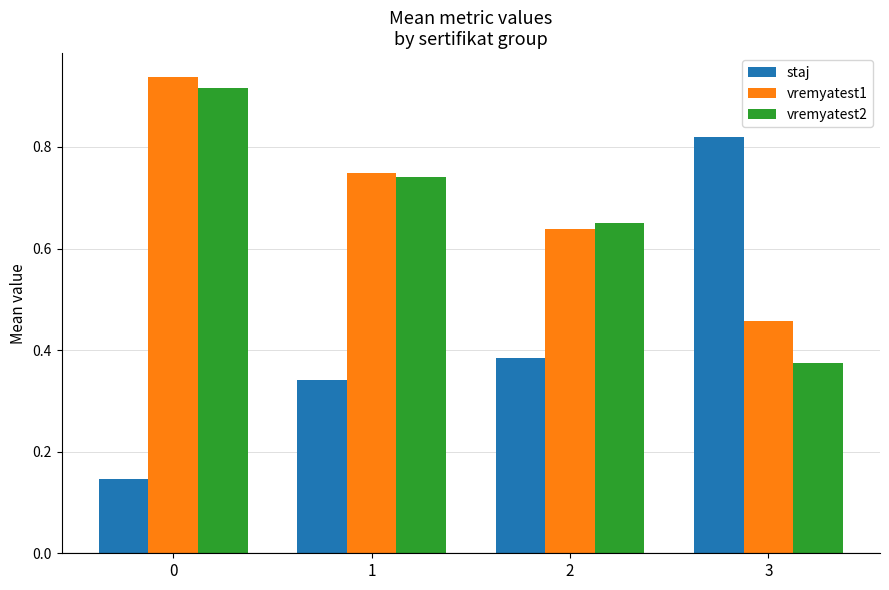

Which series has the largest range (max minus min)?

staj